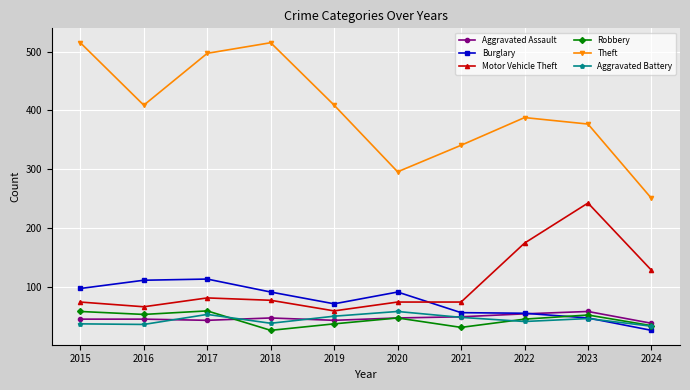

What is the difference between the highest and lowest values at 2021?

309